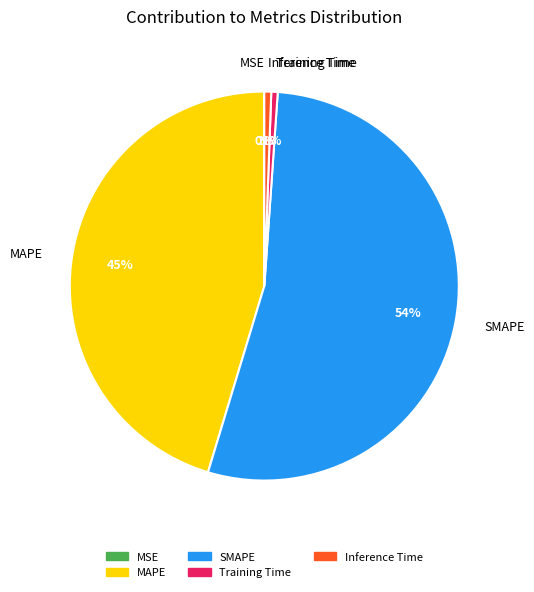

Combined, do Inference Time and SMAPE account for over 50%?

Yes